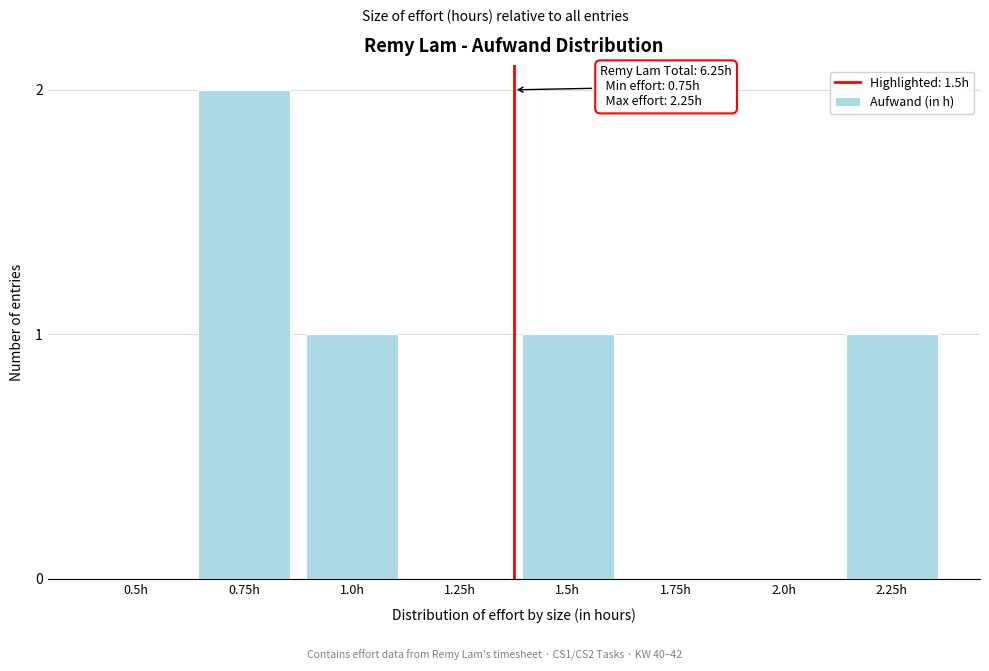

Reading right to left, extract all data points from this chart.

2.25h=1	2.0h=0	1.75h=0	1.5h=1	1.25h=0	1.0h=1	0.75h=2	0.5h=0